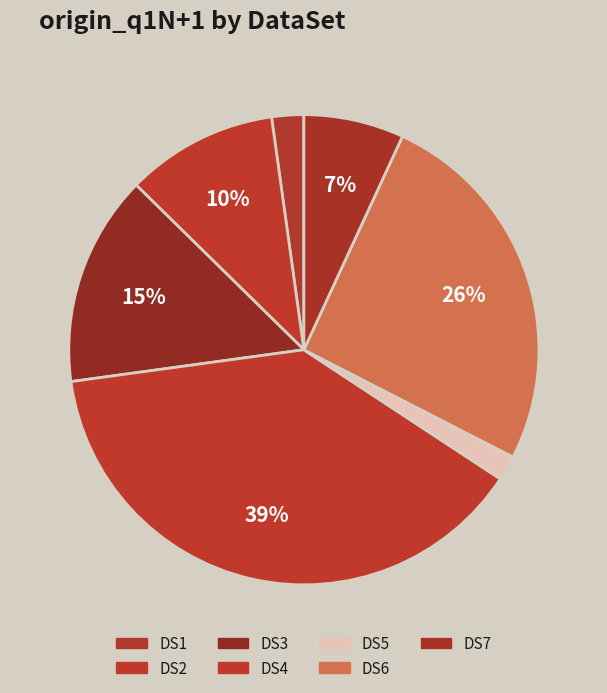

How many slices are in this pie chart?

7